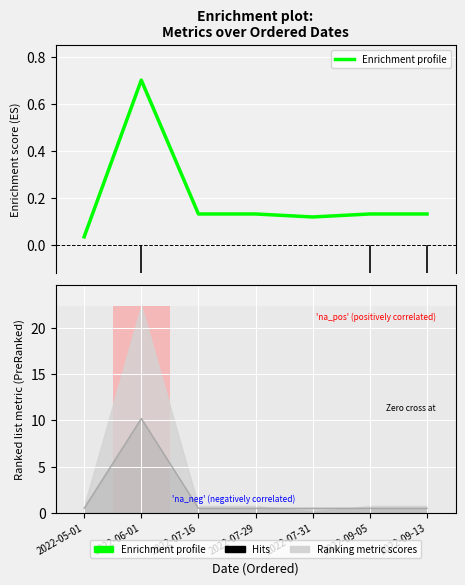

What is the label of the 7th bar from the right?

2022-05-01